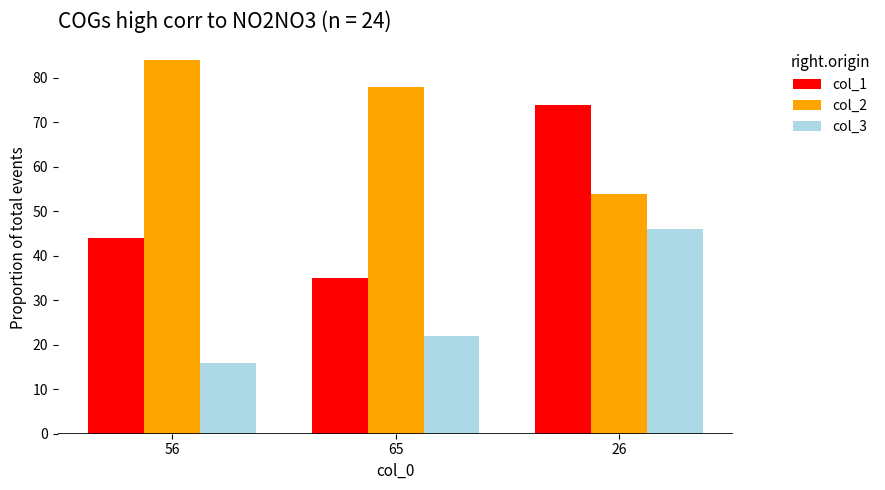

What is the label of the 1st bar from the left?

56